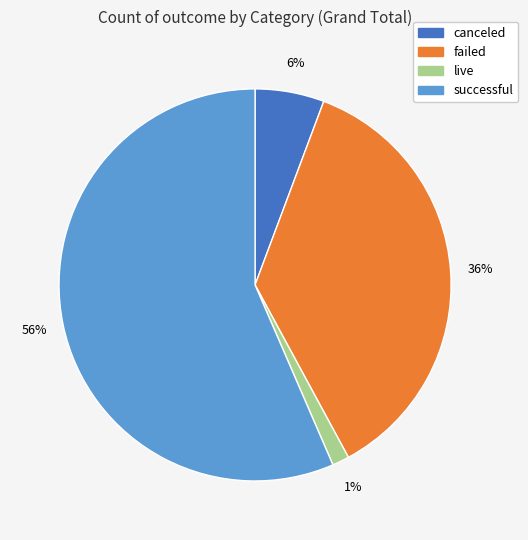

Between live and canceled, which is larger?

canceled